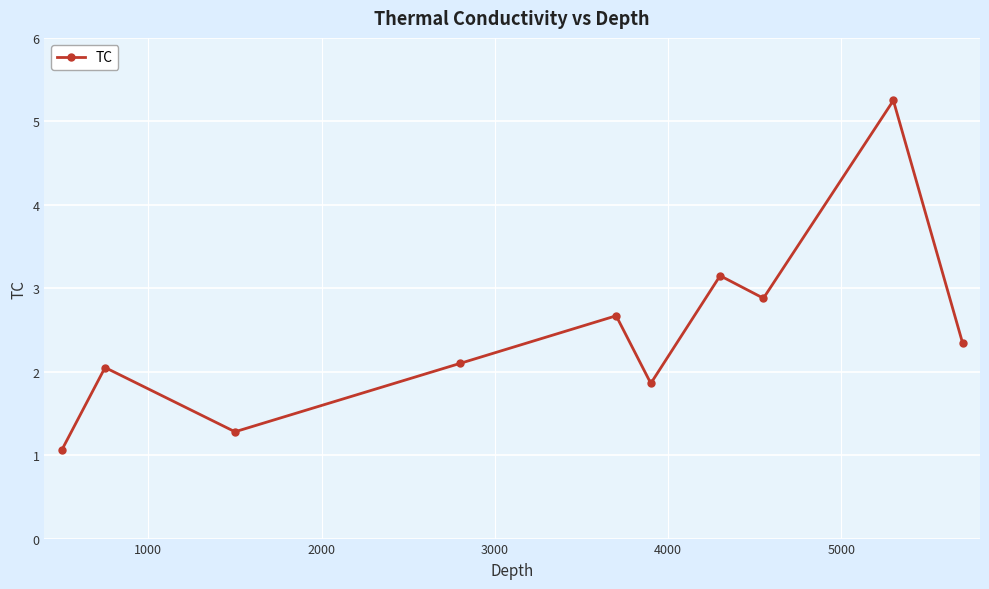

Count the number of data series in this chart.

1